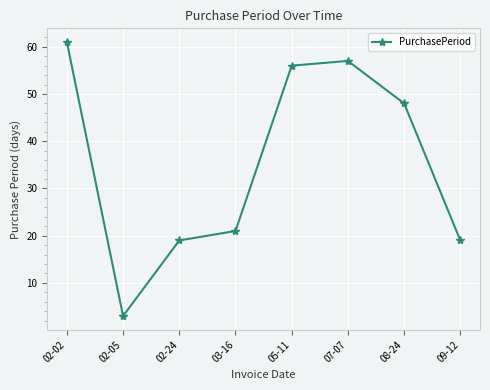

The value at 09-12 is 19. True or false?

True